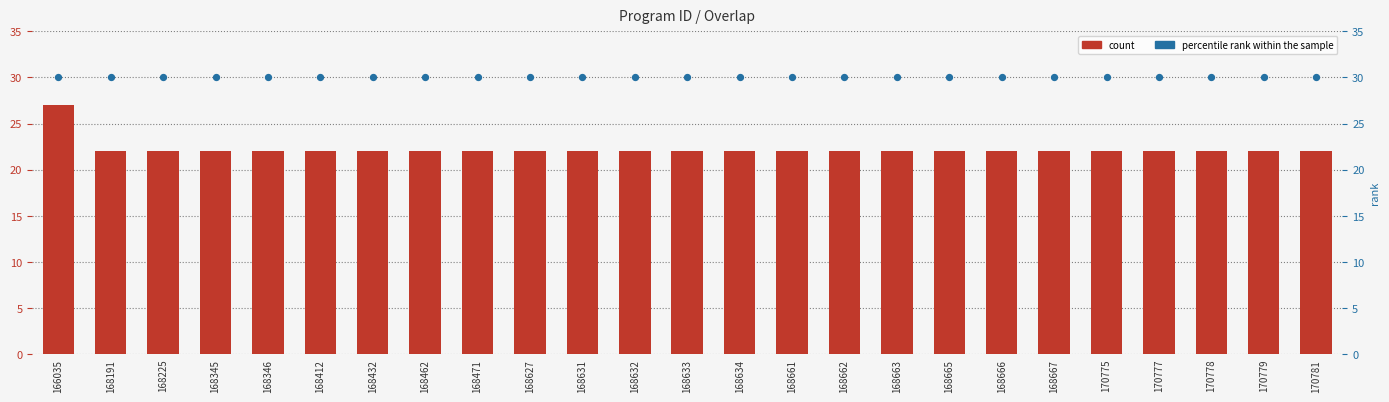

Which series reaches the minimum Y coordinate?

overlap